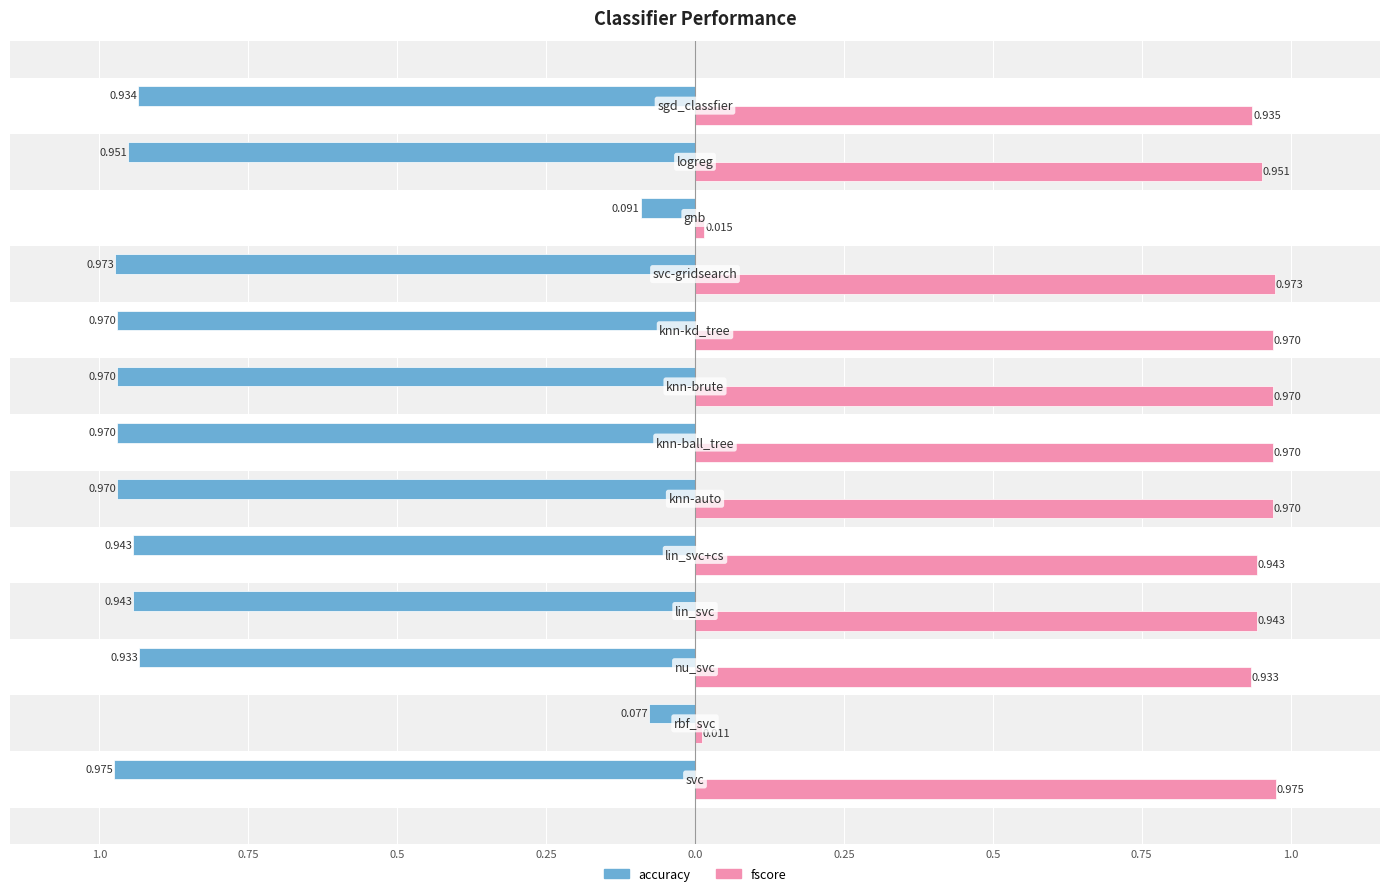

Count the number of categories in the chart.

13